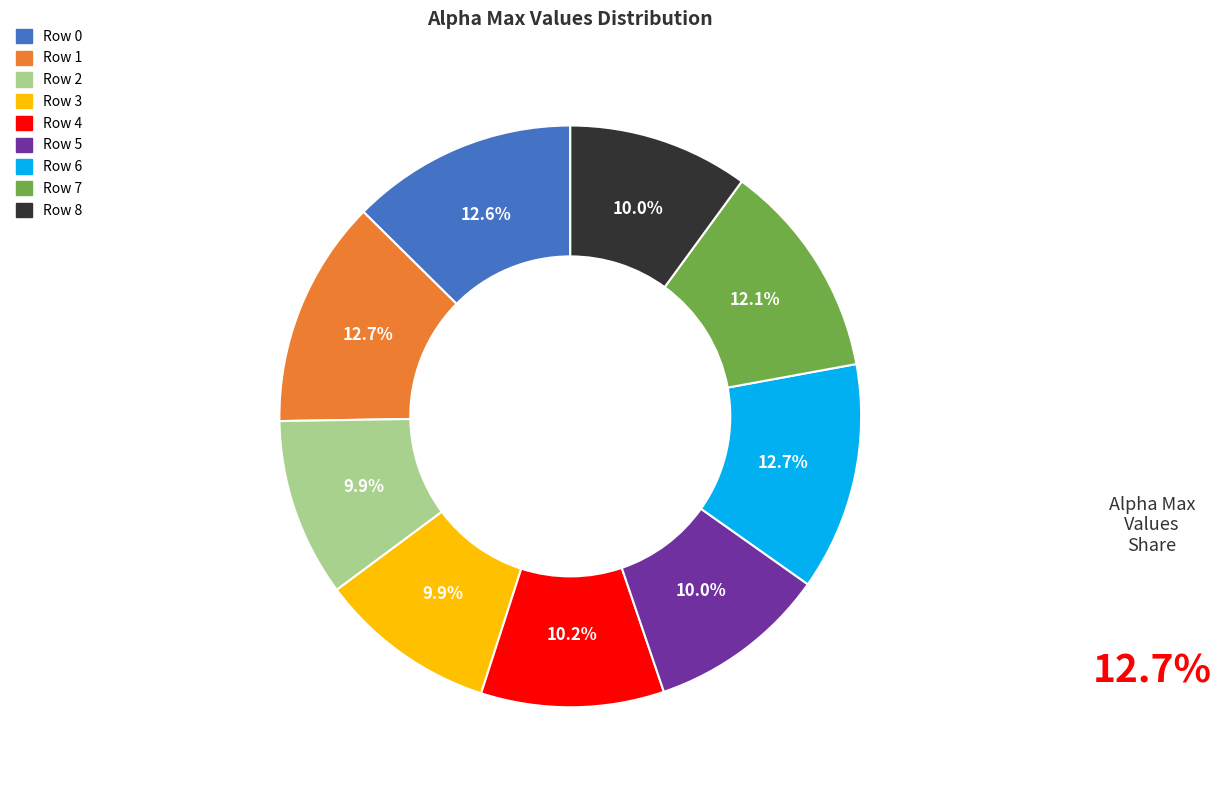

To the nearest percent, what is the combined percentage of Row 8 and Row 2?

20%